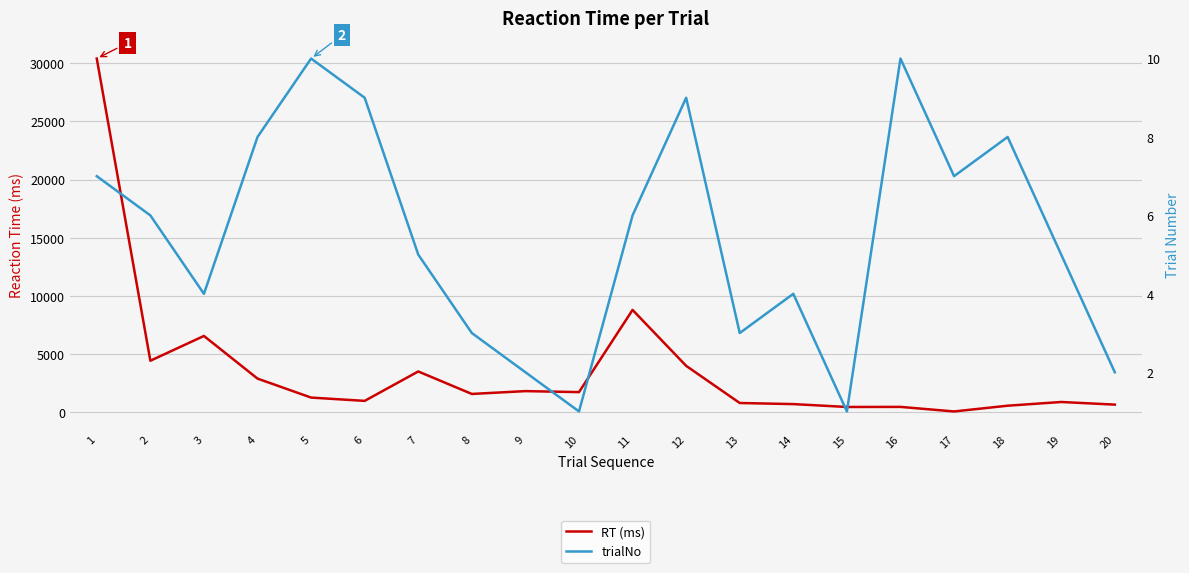

Does the chart have visible grid lines?

Yes